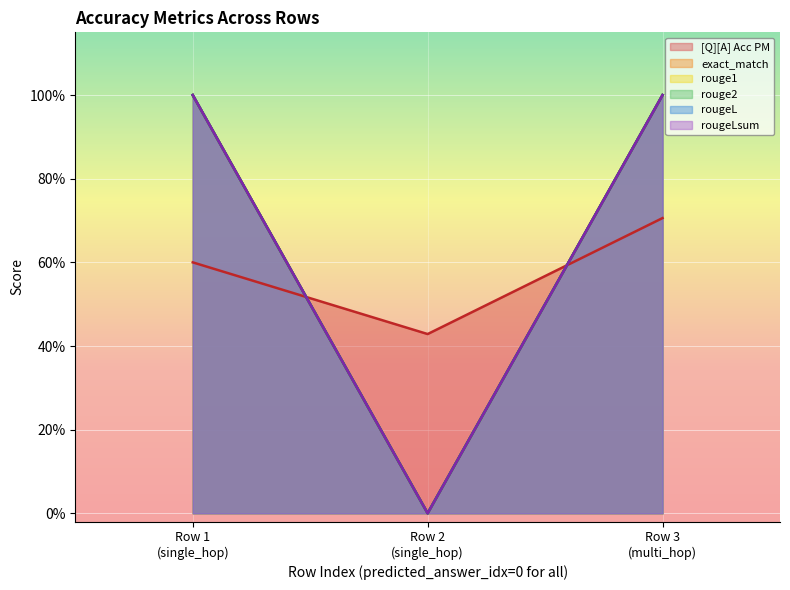

How many positive values does the rougeLsum series have?

2